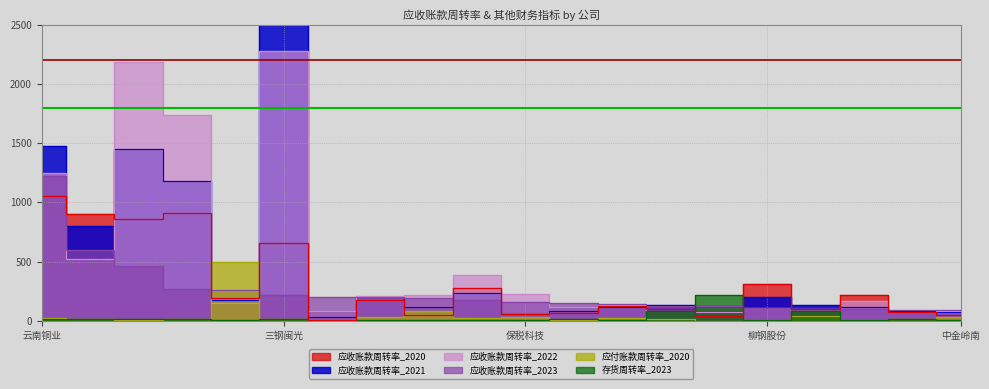

Is the value of 参考线_2200 at 三钢闽光 greater than the value of 参考线_1800 at 三钢闽光?

Yes